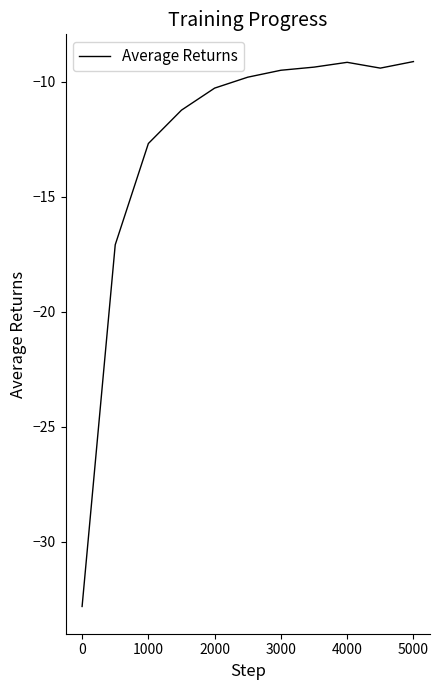

What is the difference between the maximum and minimum values?

23.7